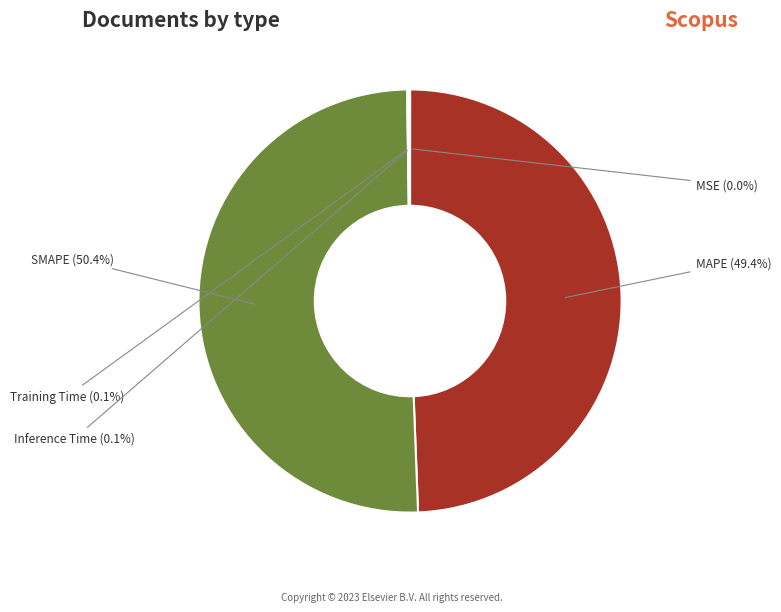

To the nearest percent, what is the average slice percentage?

20%